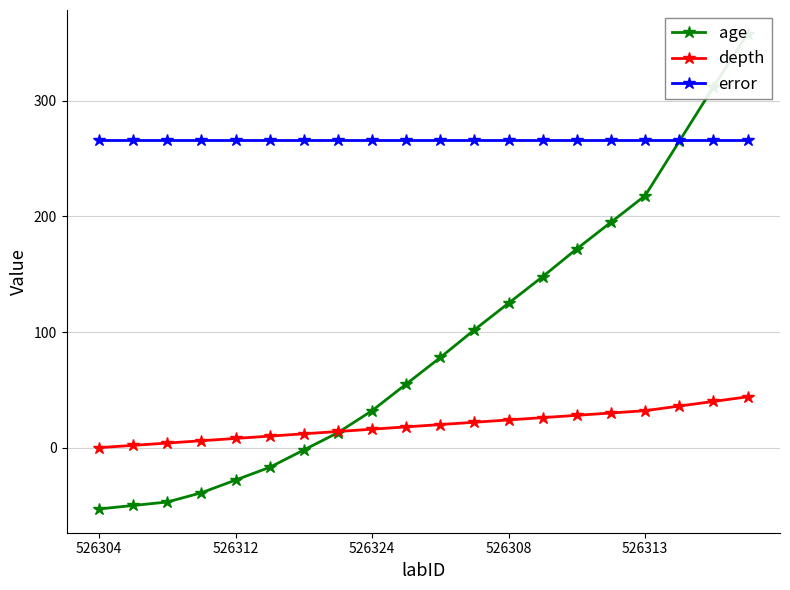

At which category does the chart reach its minimum across all series?

526304